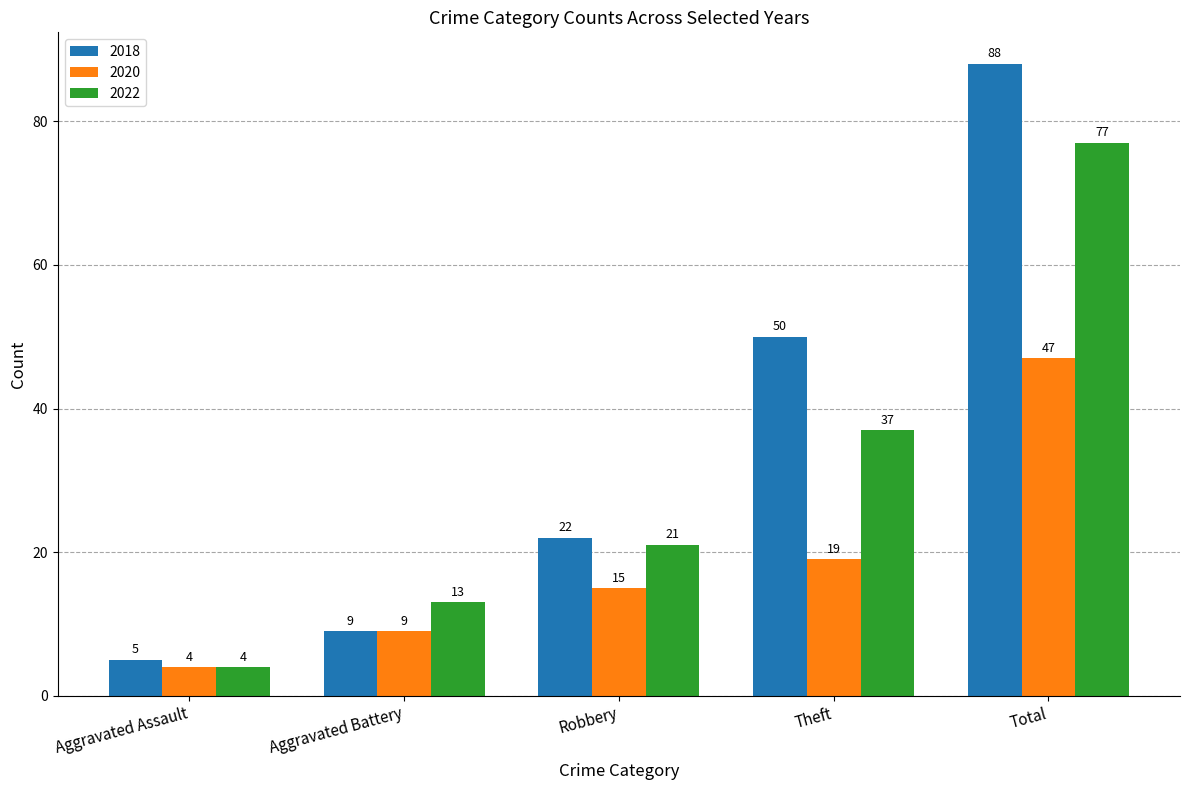

At how many categories does at least one series exceed 34?

2